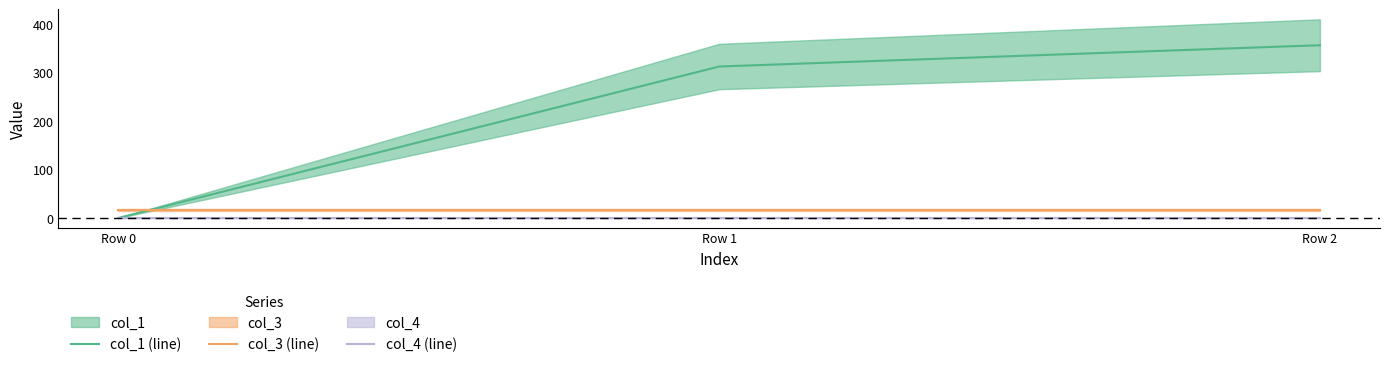

How many positive values does the col_1 (line) series have?

2